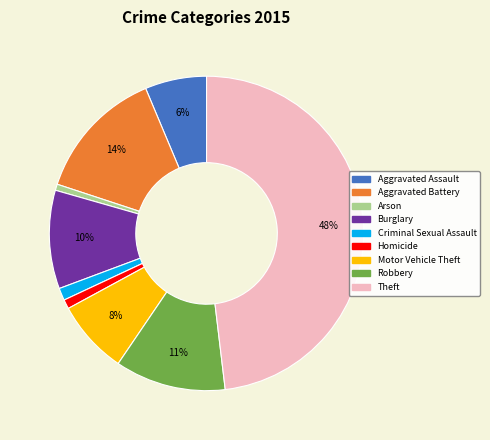

Between Robbery and Aggravated Assault, which is larger?

Robbery